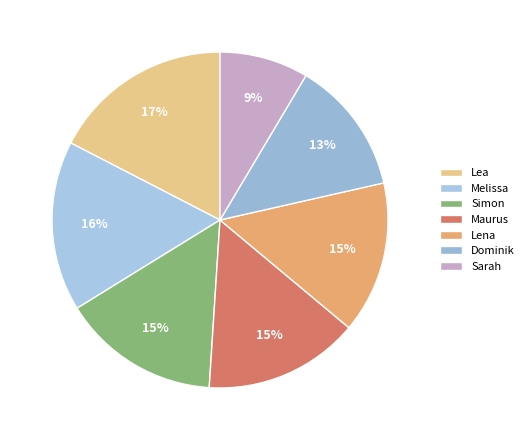

What percentage is the Dominik slice, to the nearest percent?

13%